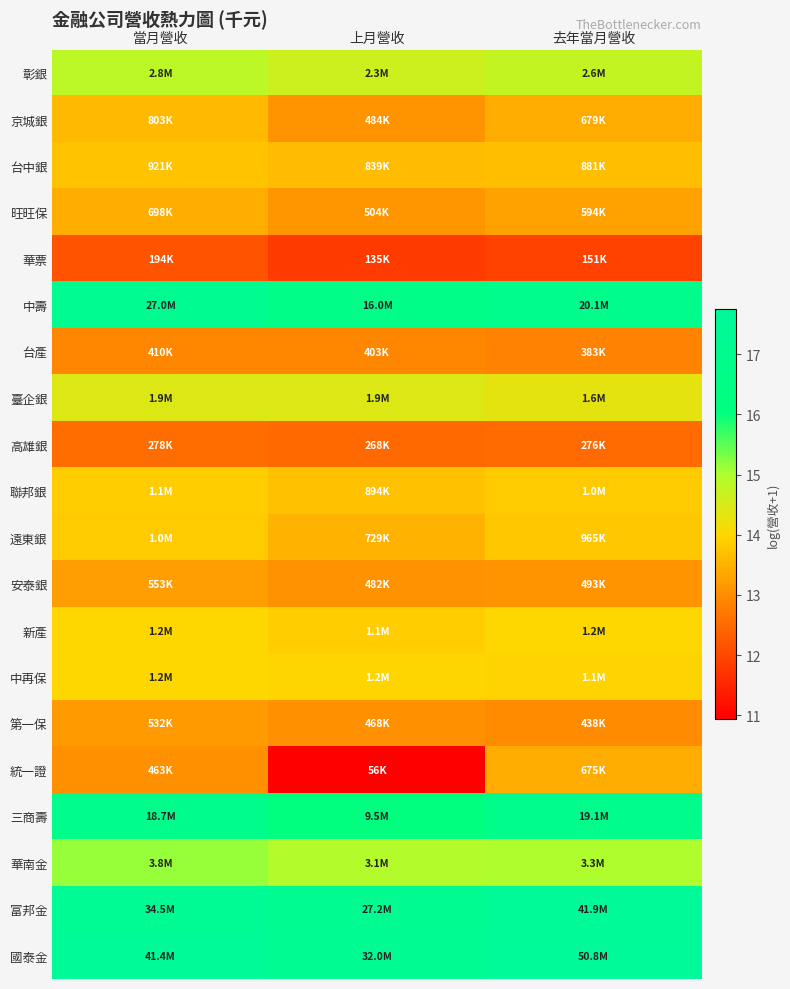

Which series has the largest total across all categories?

國泰金